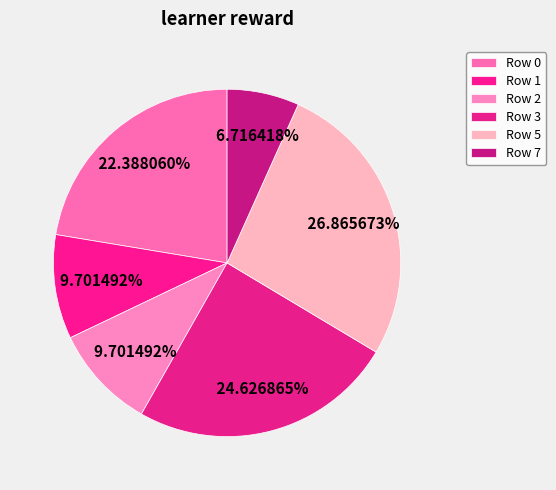

Count the number of slices in the pie.

6